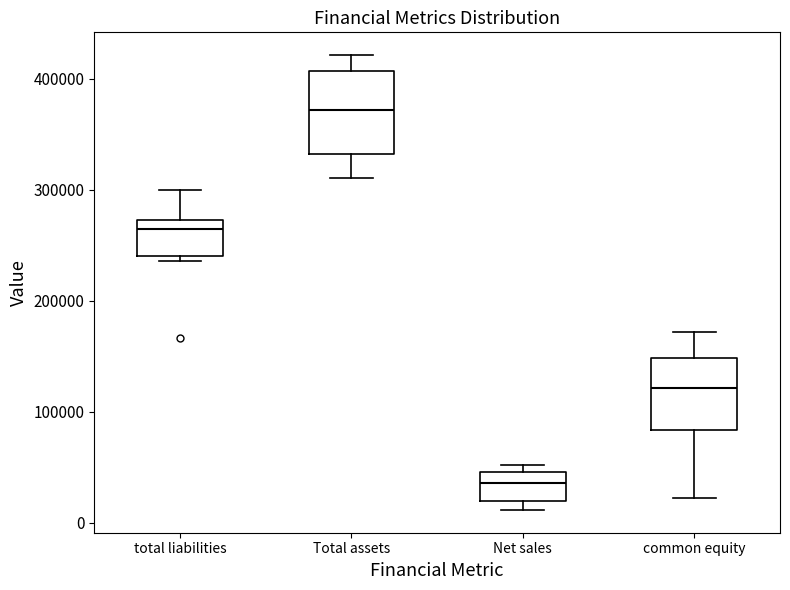

Which box's median line is the highest?

Total assets